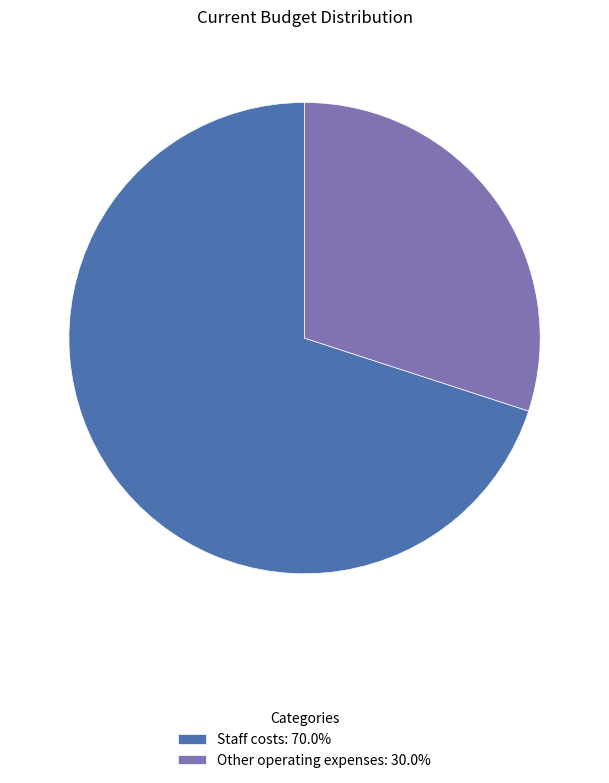

How many slices are in this pie chart?

2